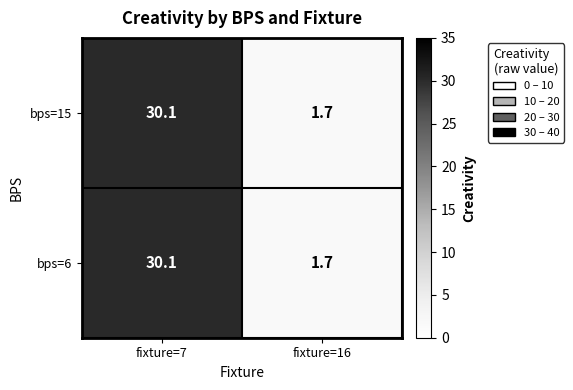

What is the sum of all bps=6 values?

31.8